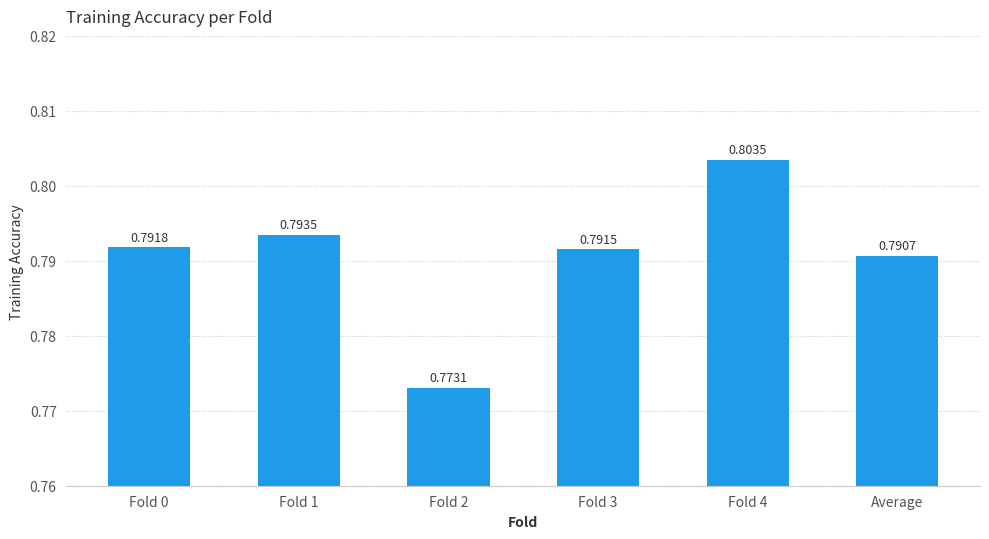

Between Fold 3 and Fold 4, which is larger?

Fold 4